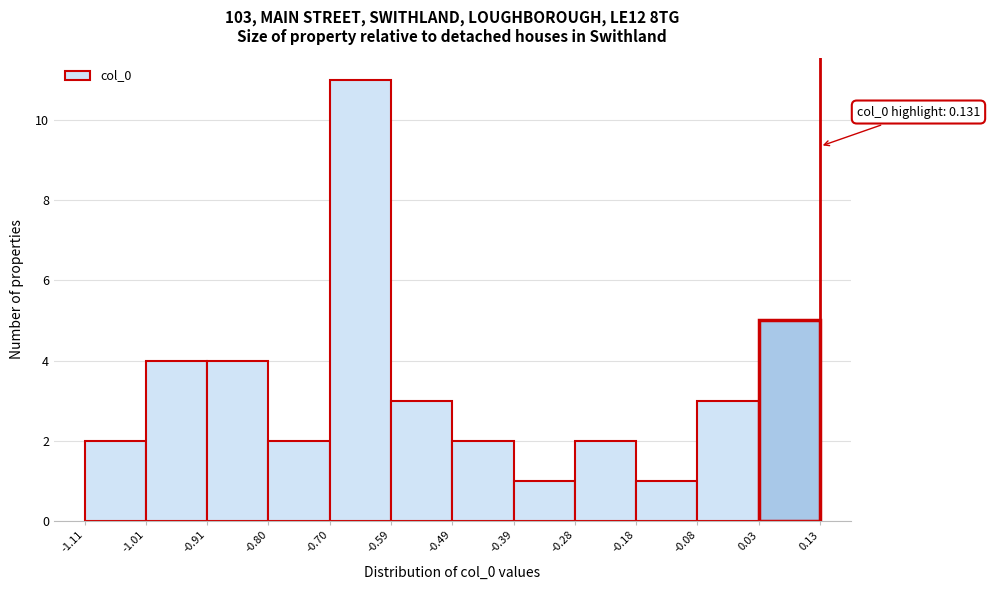

Over which range of the x-axis is the bar tallest?

-0.70 to -0.59